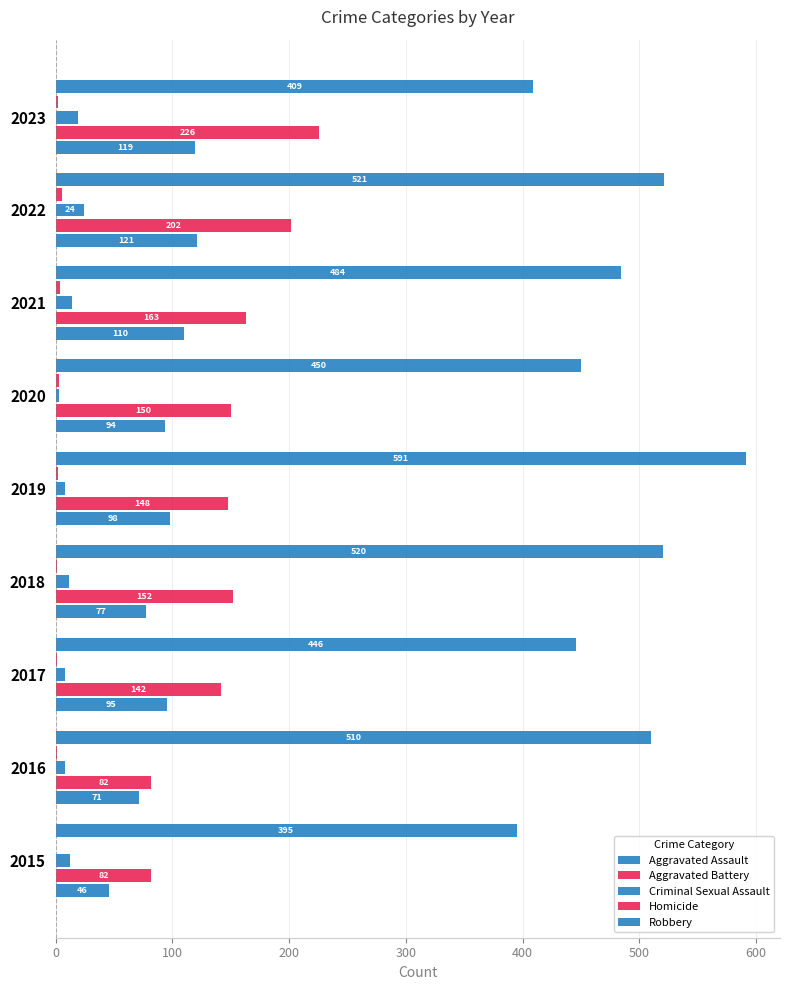

Count the number of categories in the chart.

9